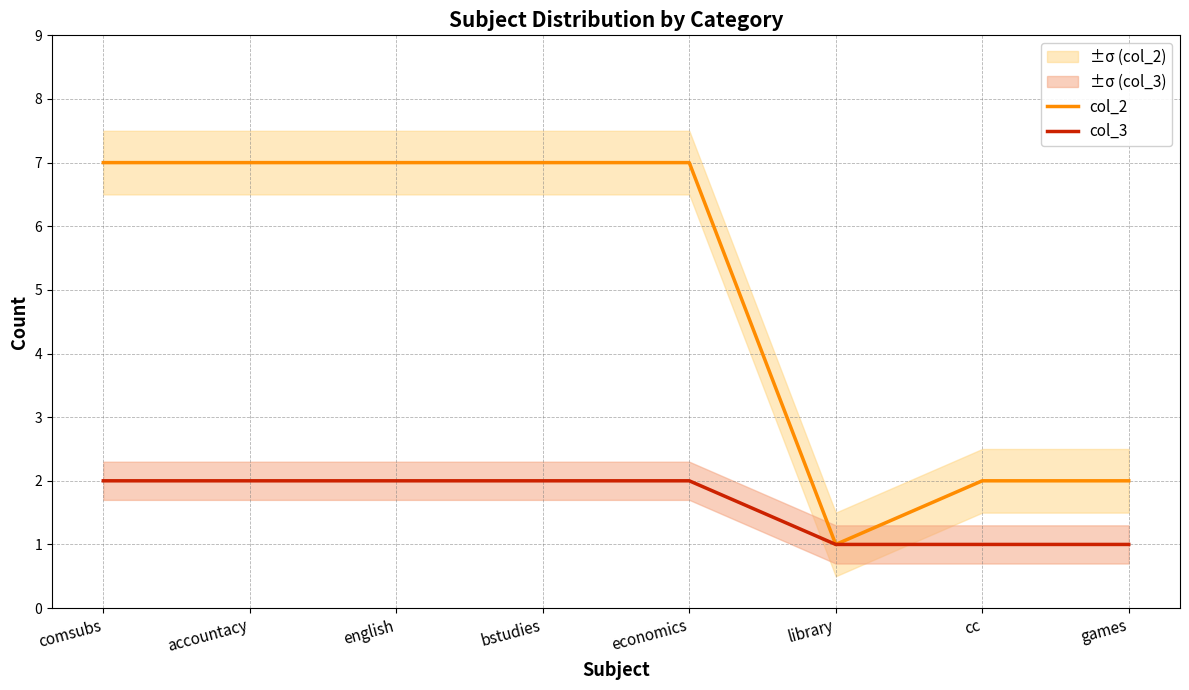

What is the label of the 3rd point from the left?

english